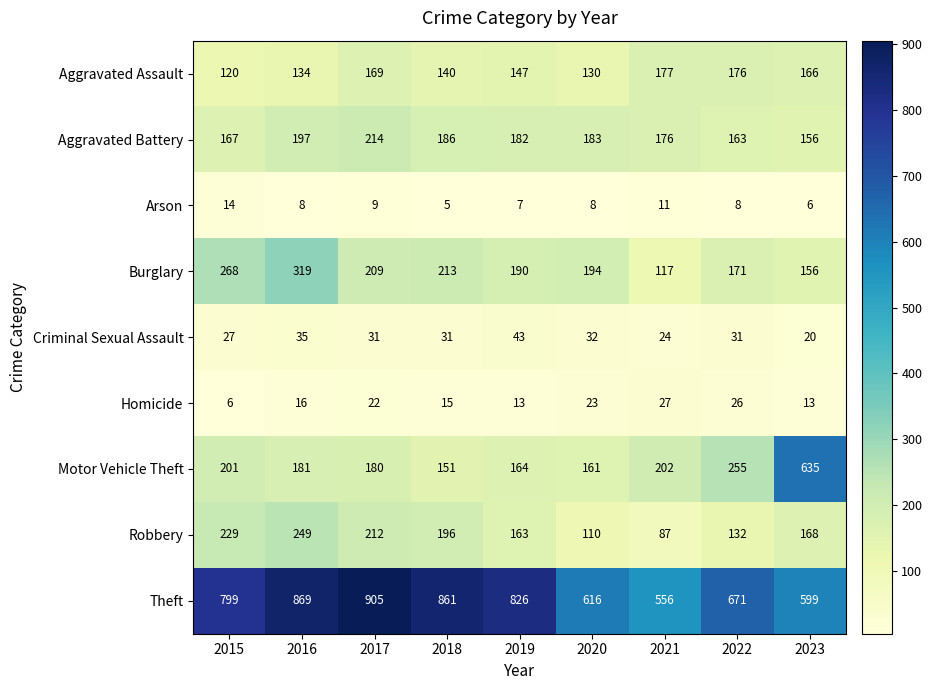

Where does the Aggravated Assault series first go above 147?

2017